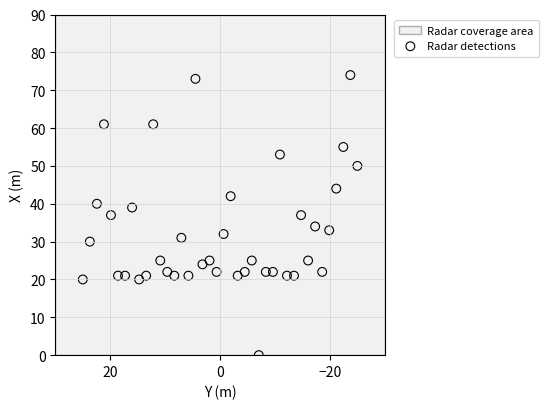

What is the range of Y values (max minus min)?

74